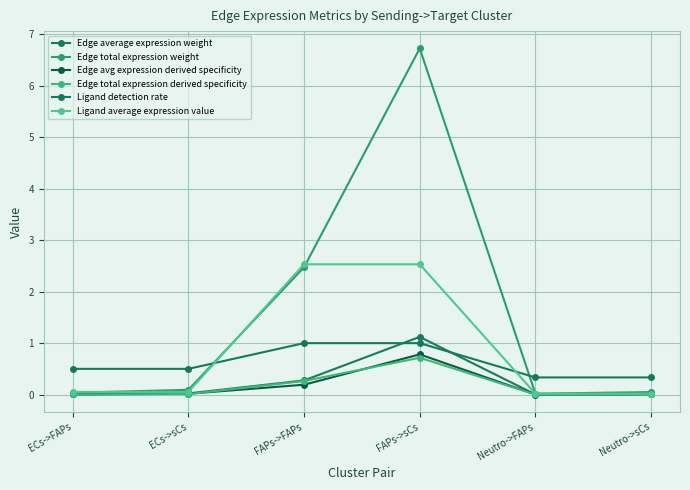

Count the Ligand detection rate values in the range 0 to 1.

6